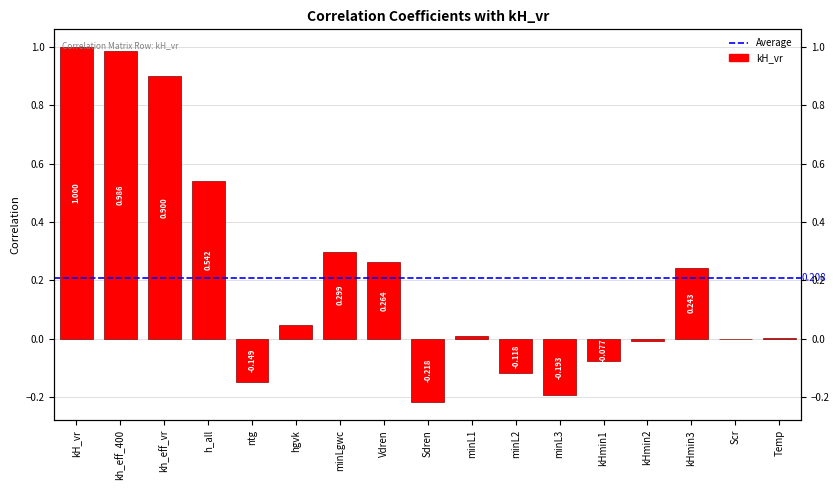

What is the approximate value at kHmin3?

0.2